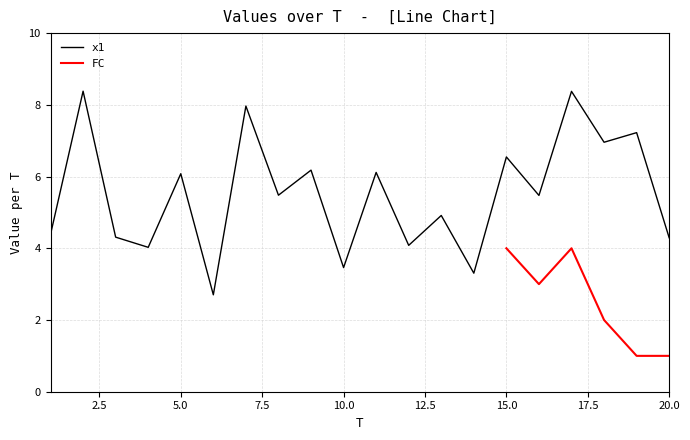

What is the sum of all values?

110.3